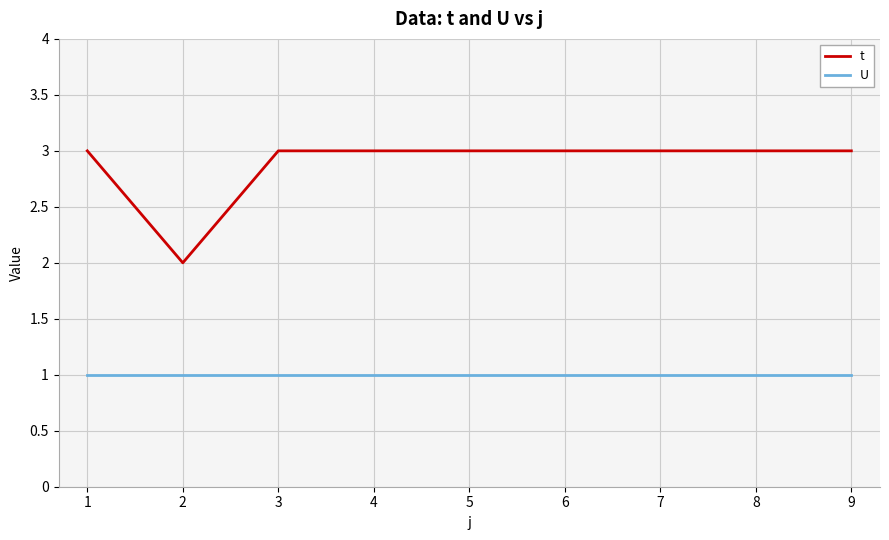

Which series has the largest total across all categories?

t